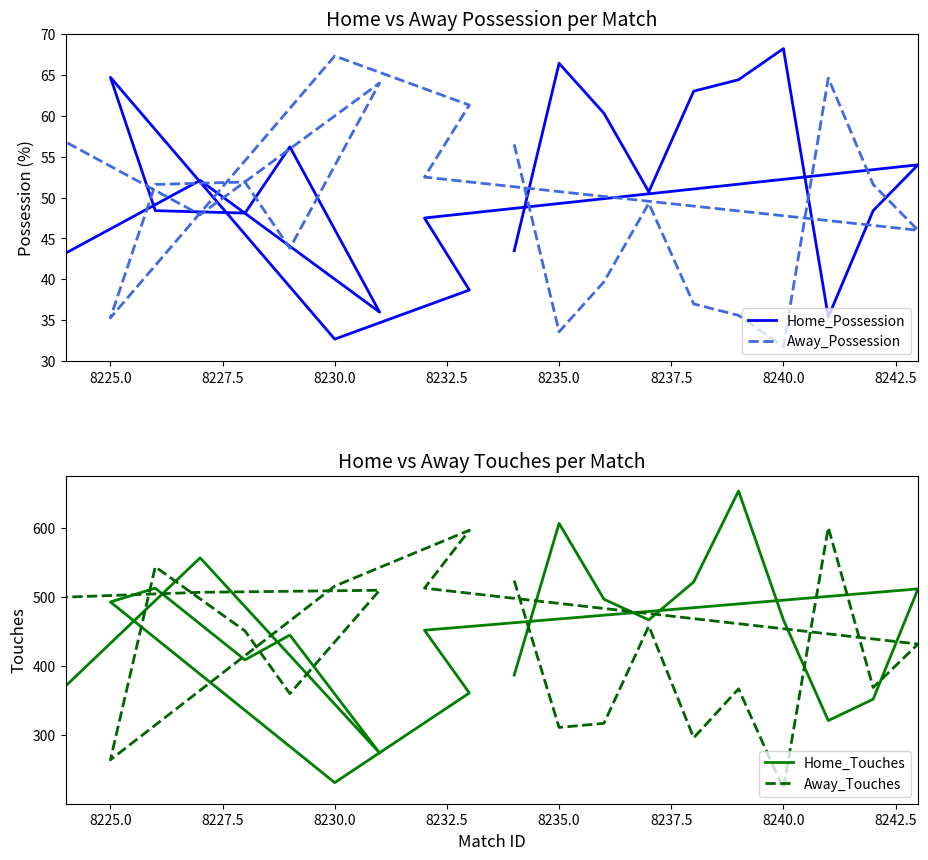

What is the greatest value displayed?

654.0